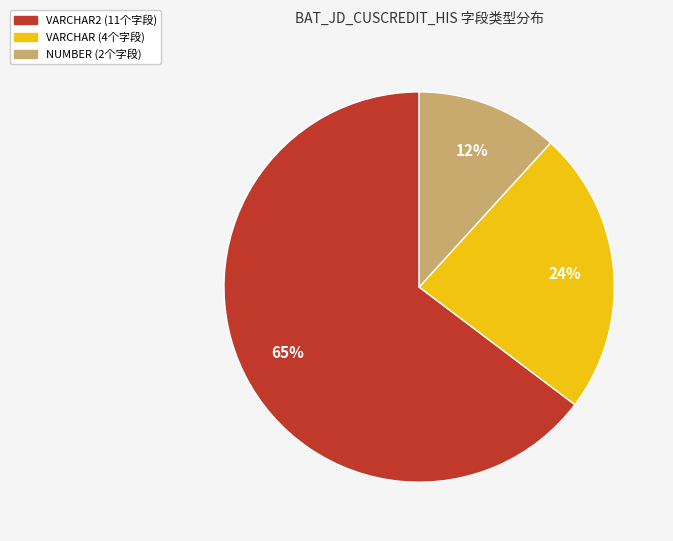

Is there a majority slice in this chart?

Yes